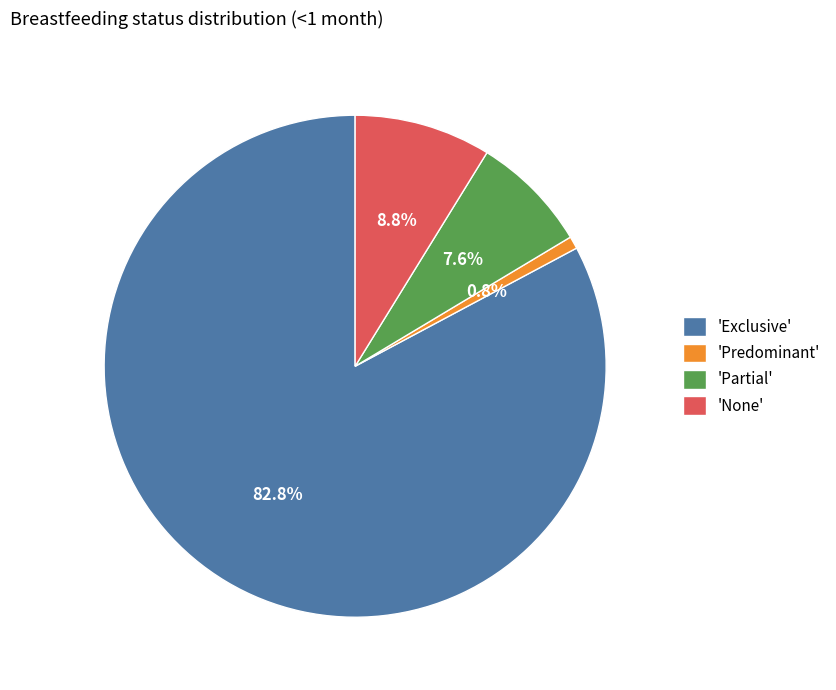

Combined, what portion of the pie is 'None' and 'Exclusive'?

91.6%